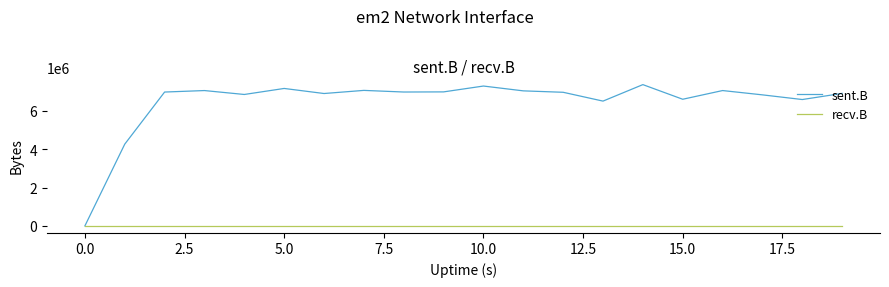

What is the maximum value shown in the chart?

7373762